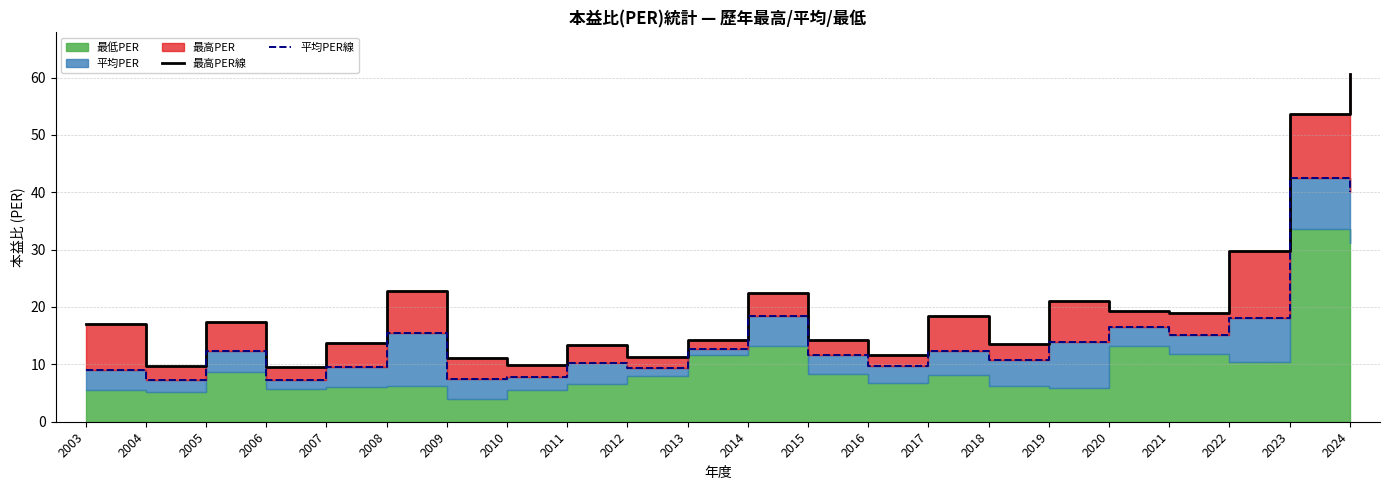

True or false: 平均PER線 and 最高PER線 cross at least once.

False